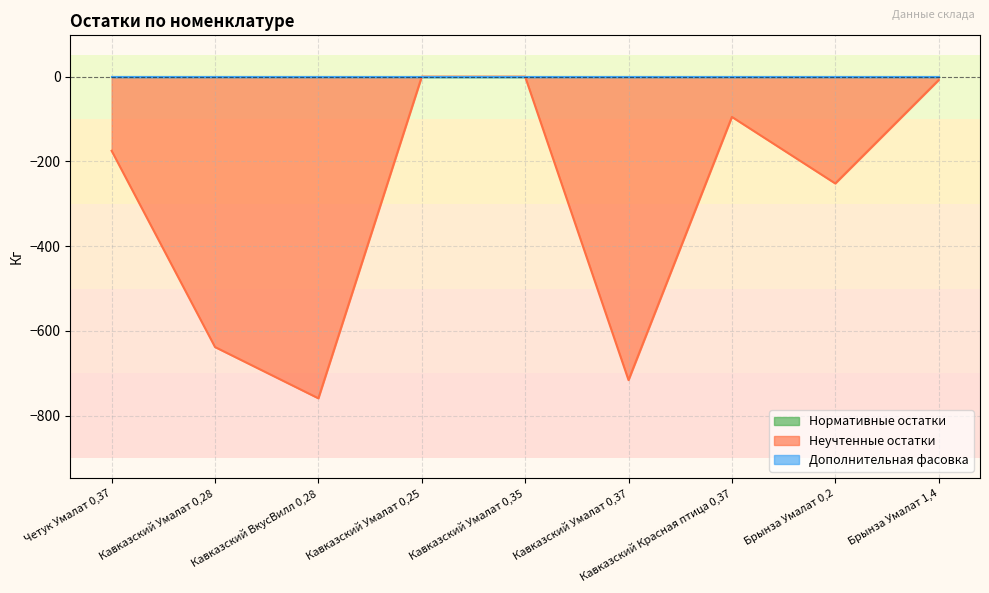

True or false: Неучтенные остатки has a value of -38 at Кавказский Красная птица 0,37.

False